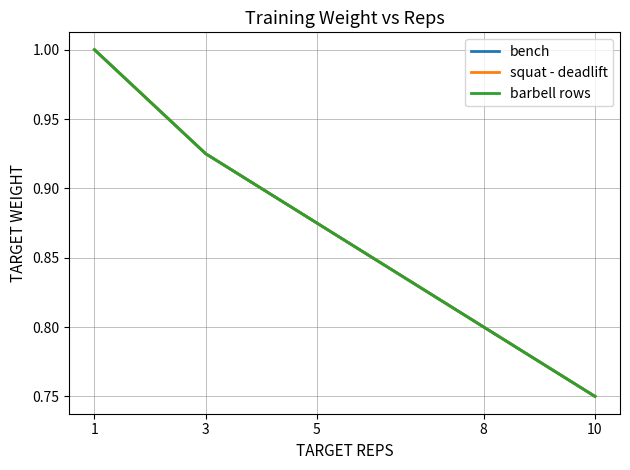

Which series has the largest range (max minus min)?

bench